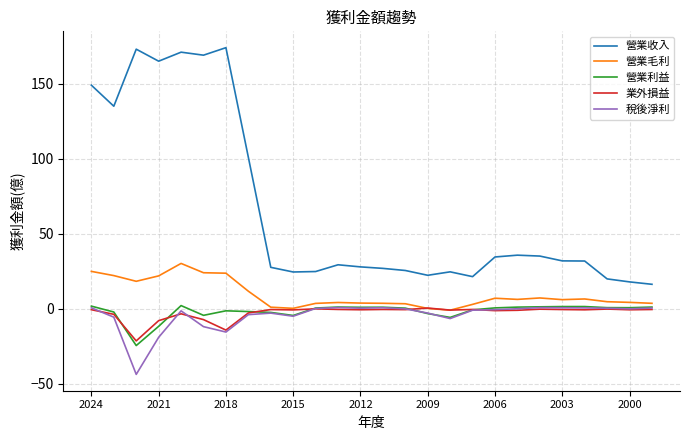

How many lines are shown in the chart?

5